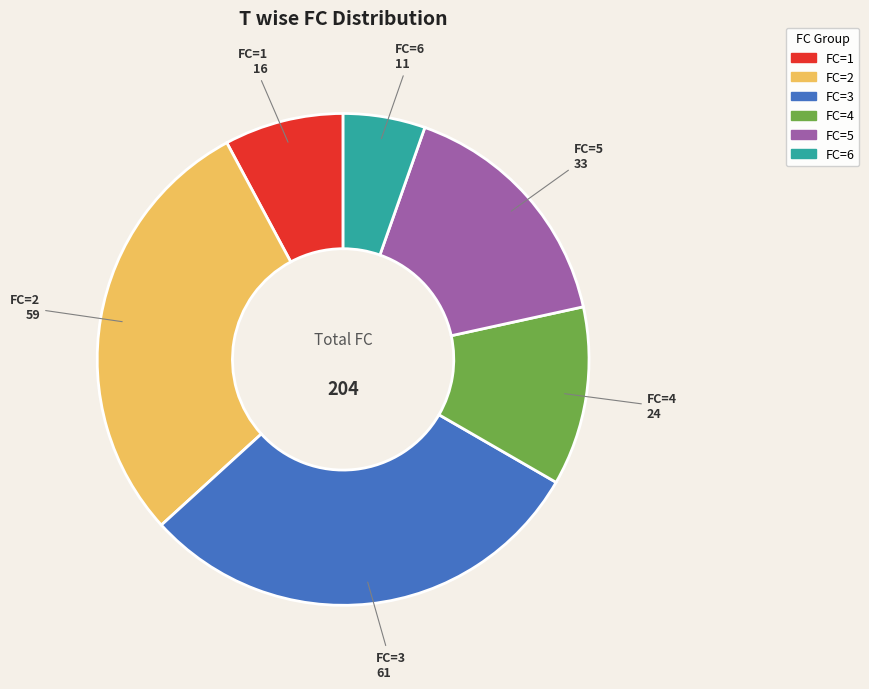

Is there any slice that represents more than half of the pie?

No